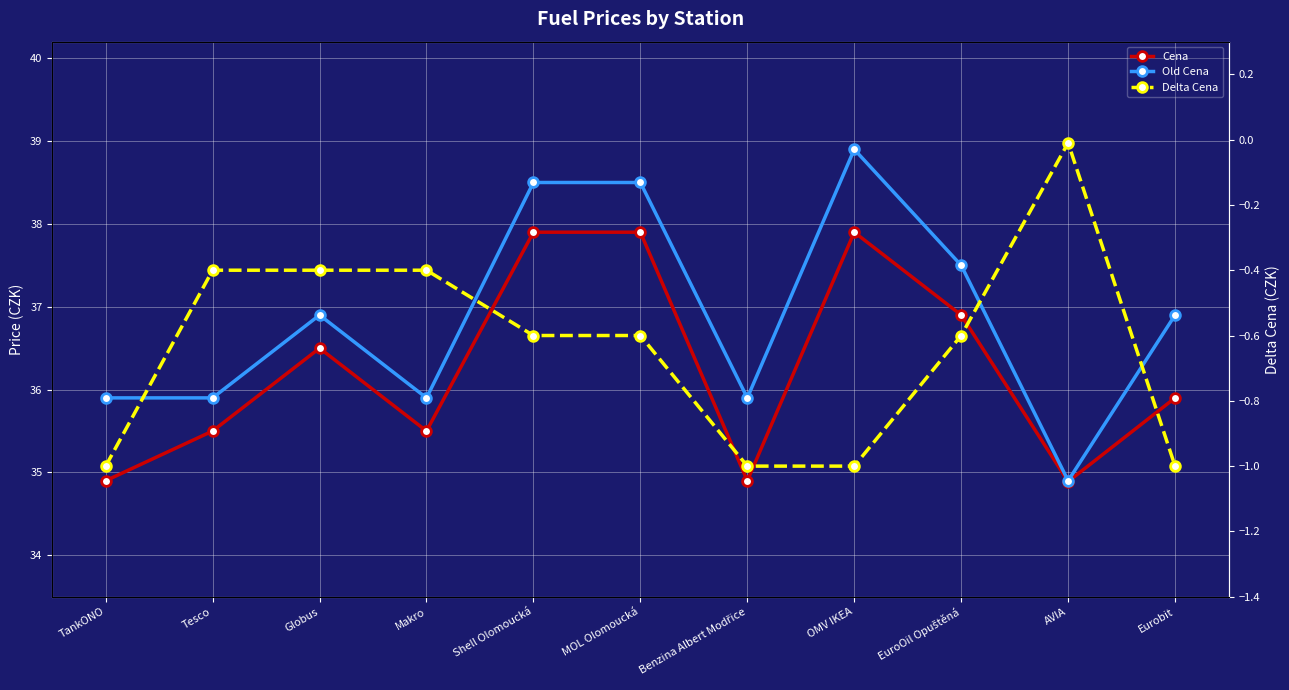

Where is Cena nearest to the value 36?

Eurobit